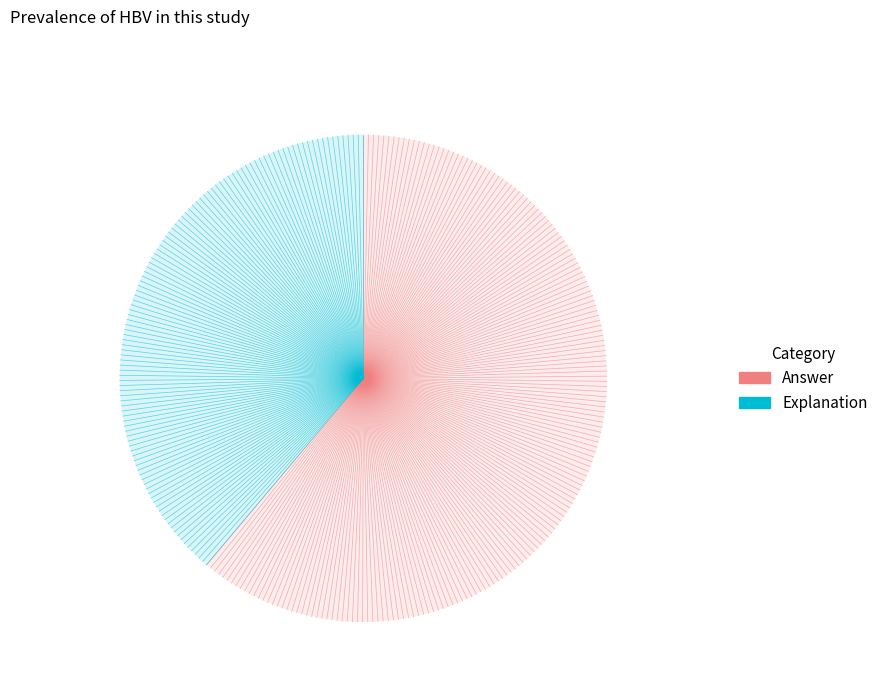

Do Answer and Explanation together represent more than half of the pie?

Yes